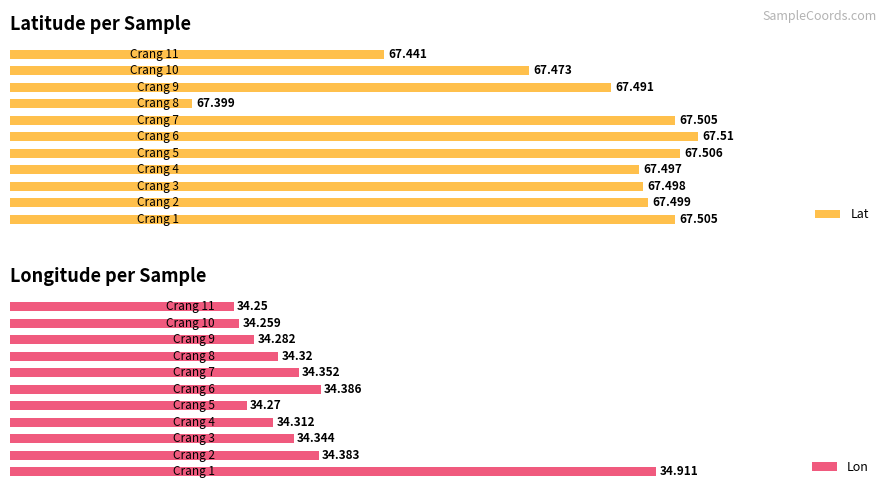

What is the sum of all Lat values?

742.3